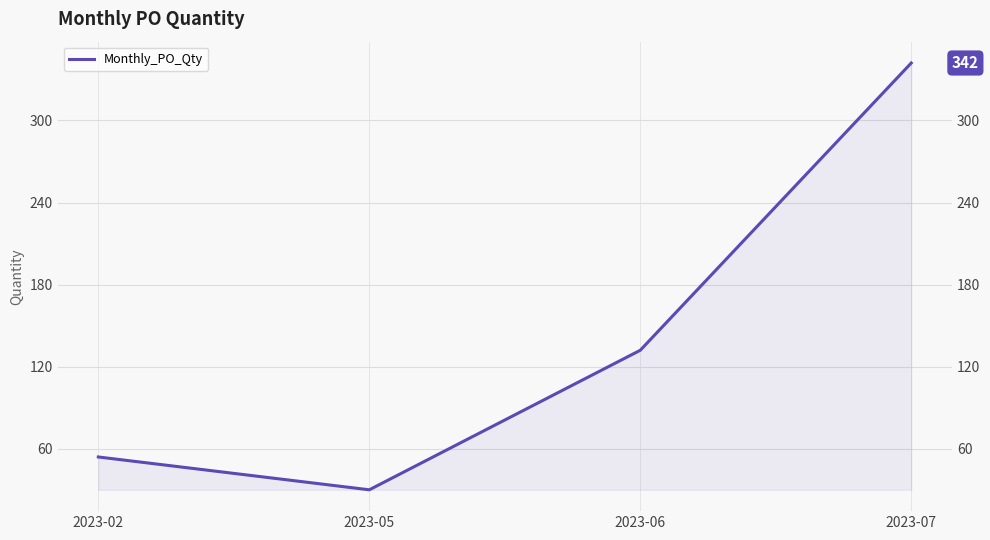

How many points are lower than both their immediate neighbors (excluding endpoints)?

1